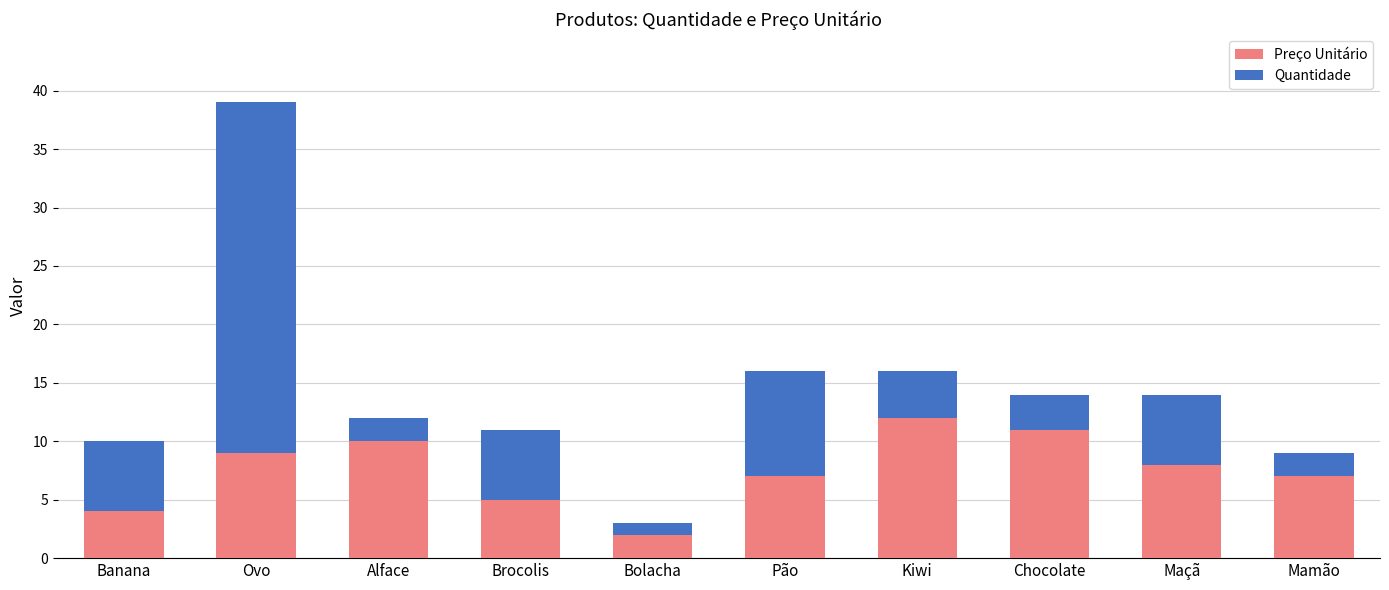

What is the sum of all Preço Unitário values?

75